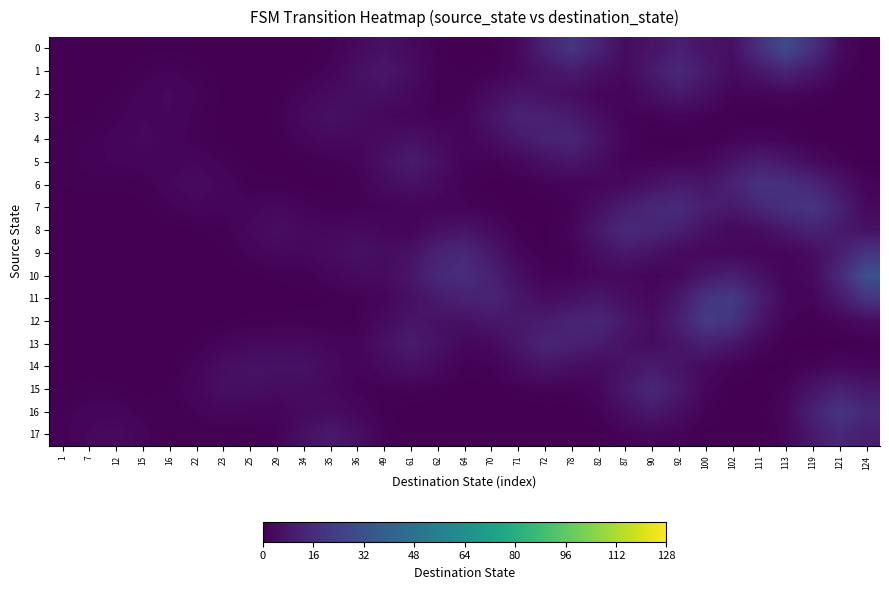

Which series has the largest range (max minus min)?

10